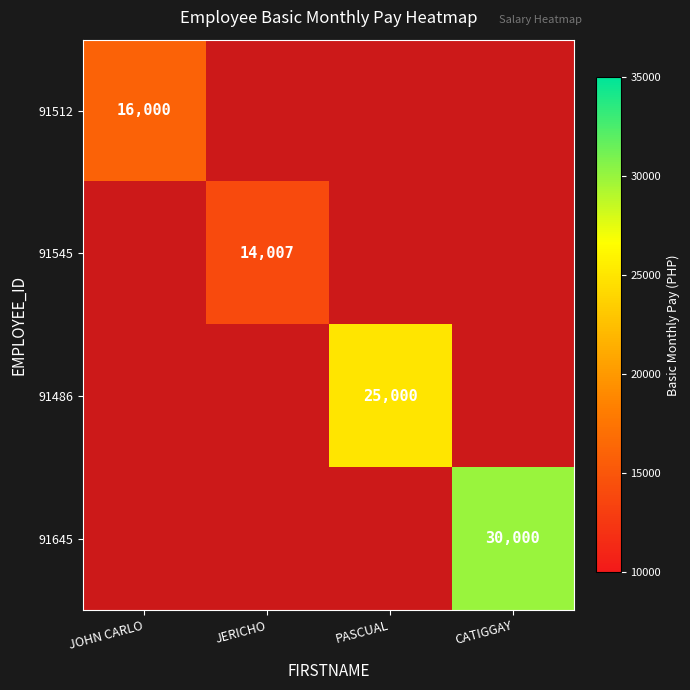

List the labels in order of 91645 value, smallest first.

JOHN CARLO, JERICHO, PASCUAL, CATIGGAY